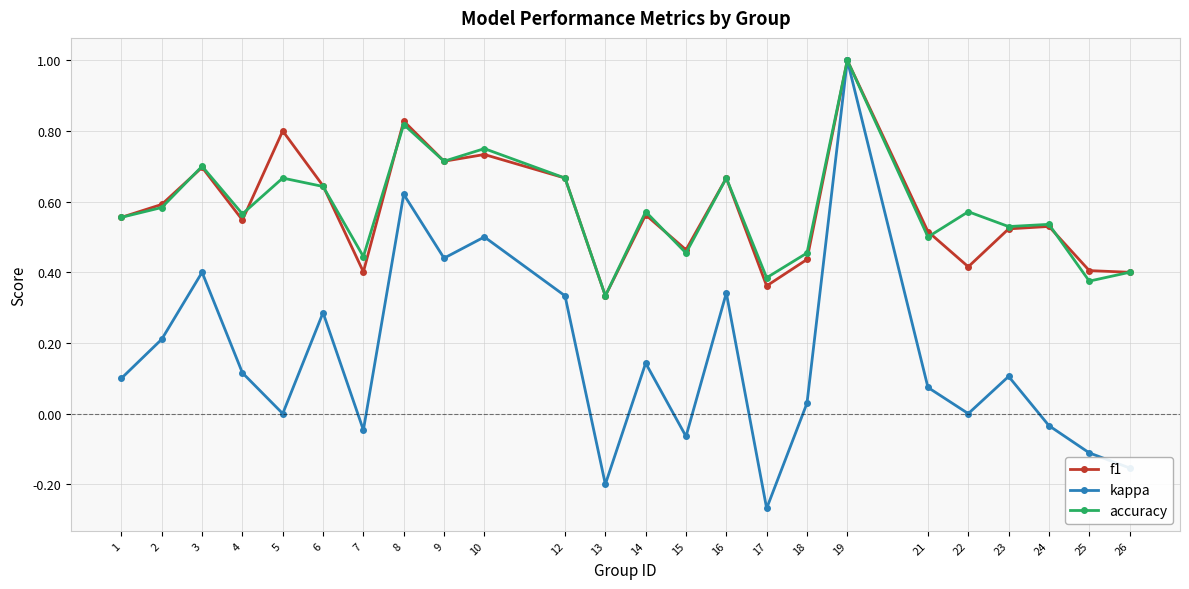

Where is the first local maximum for kappa?

3